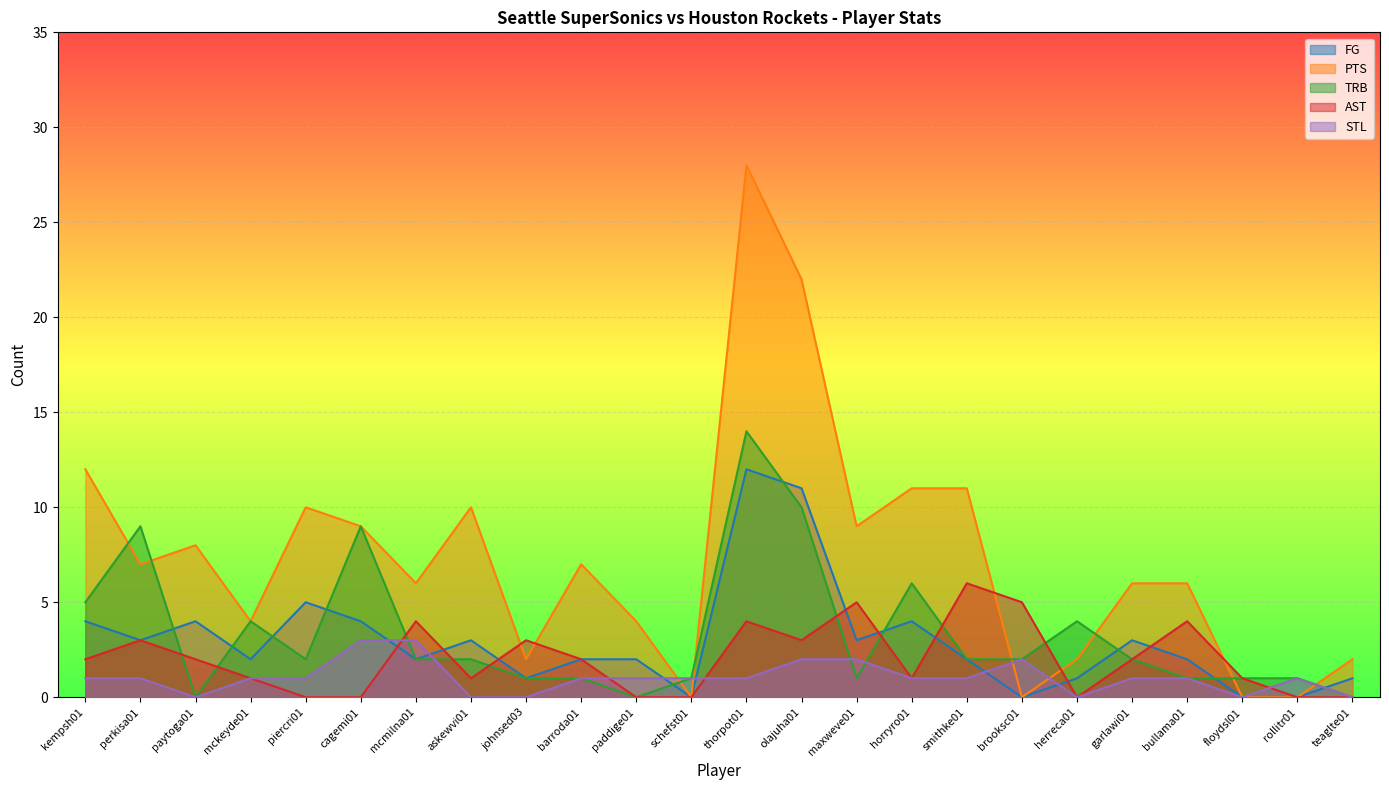

After their last crossing, which series has the higher values: AST or PTS?

AST